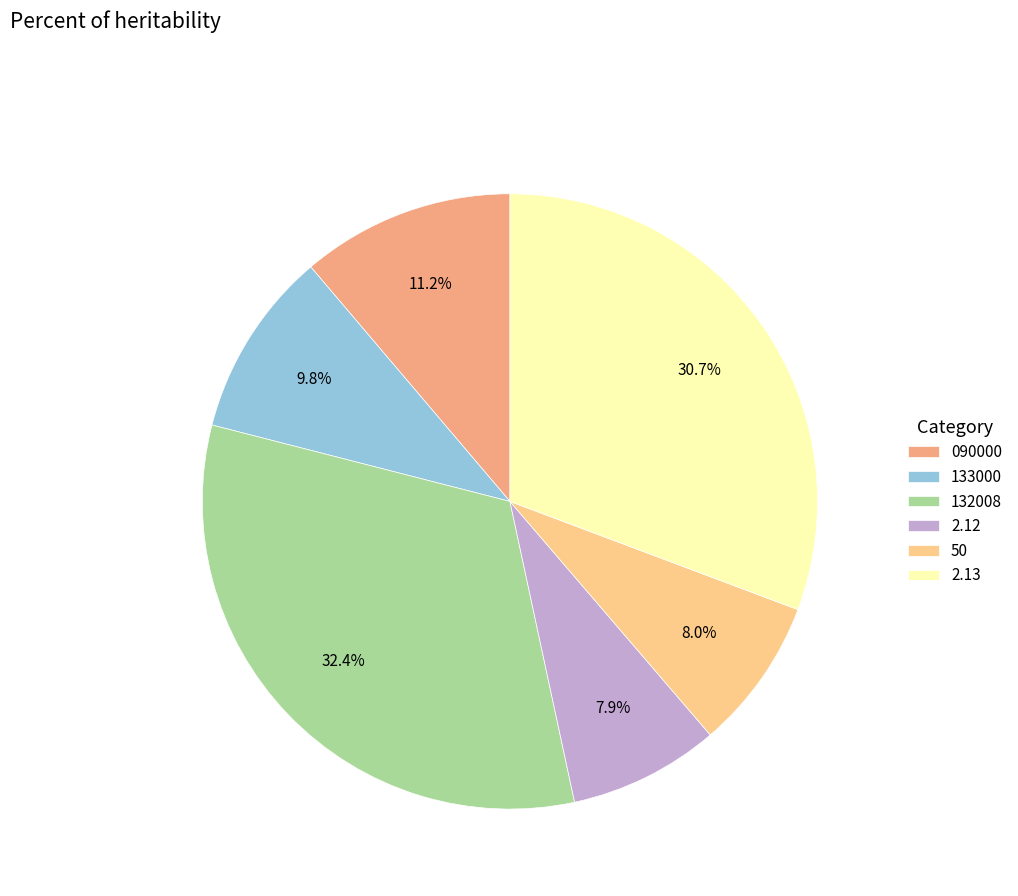

What is the ratio of the value at 132008 to the value at 133000?

3.3